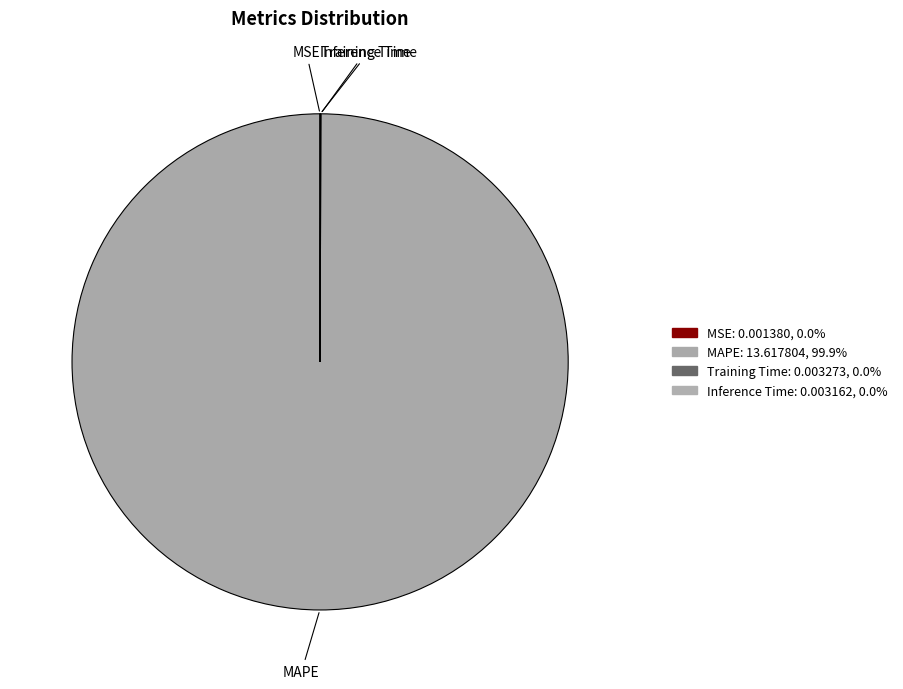

What is the largest slice in the pie chart?

MAPE